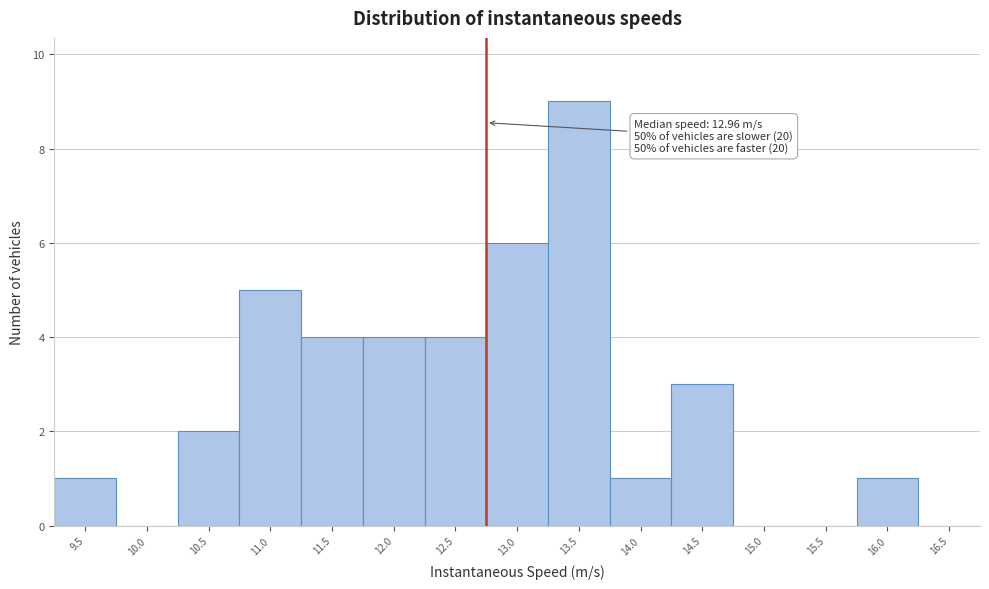

Reading left to right, list all the values displayed in this chart.

9.5=1	10.0=0	10.5=2	11.0=5	11.5=4	12.0=4	12.5=4	13.0=6	13.5=9	14.0=1	14.5=3	15.0=0	15.5=0	16.0=1	16.5=0